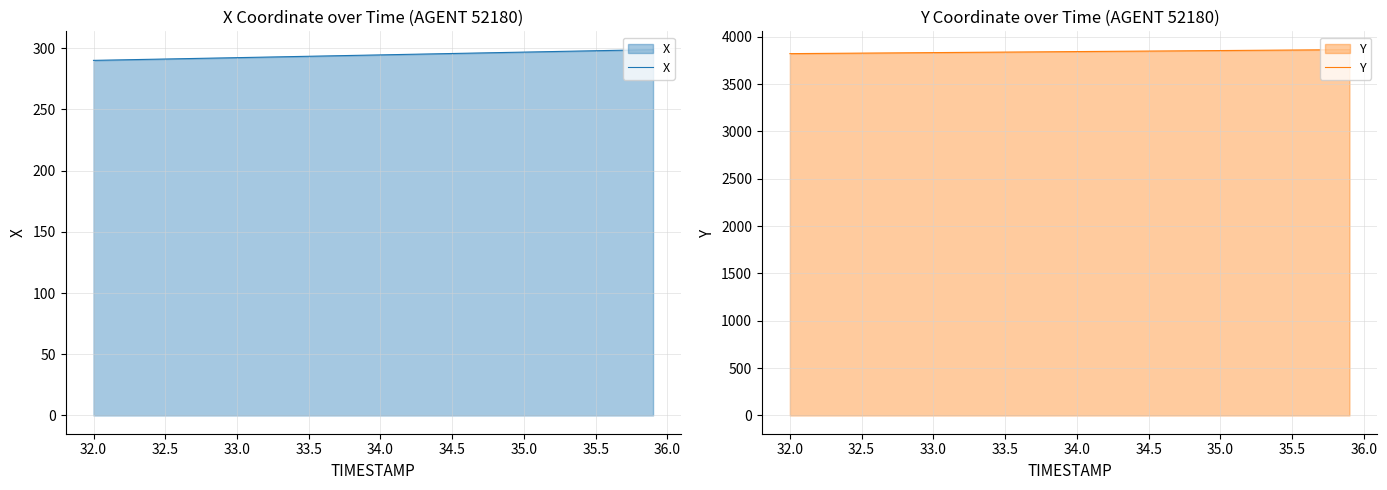

What is the highest value of the Y series?

3863.1